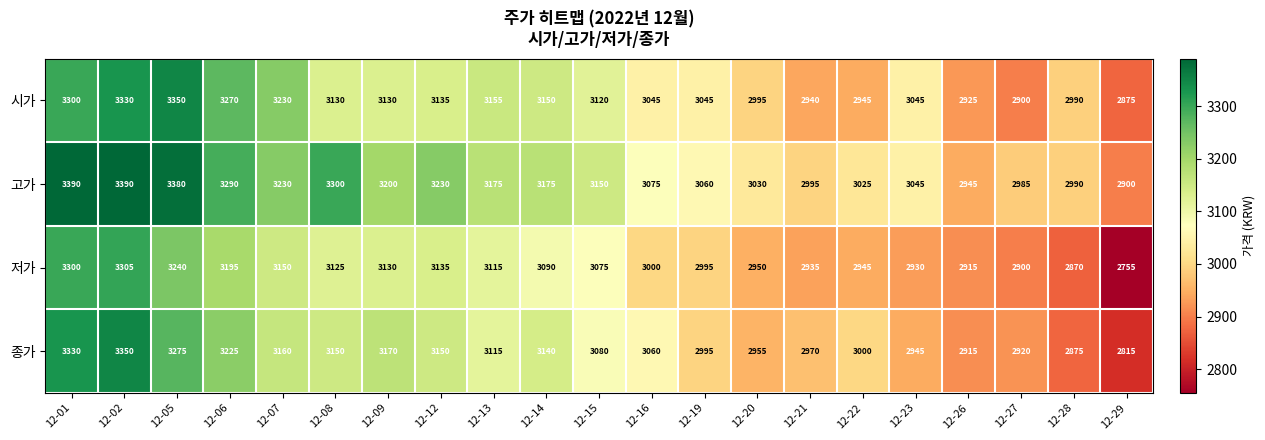

What value does the 저가 series have at 12-27, to the nearest 100?

2900